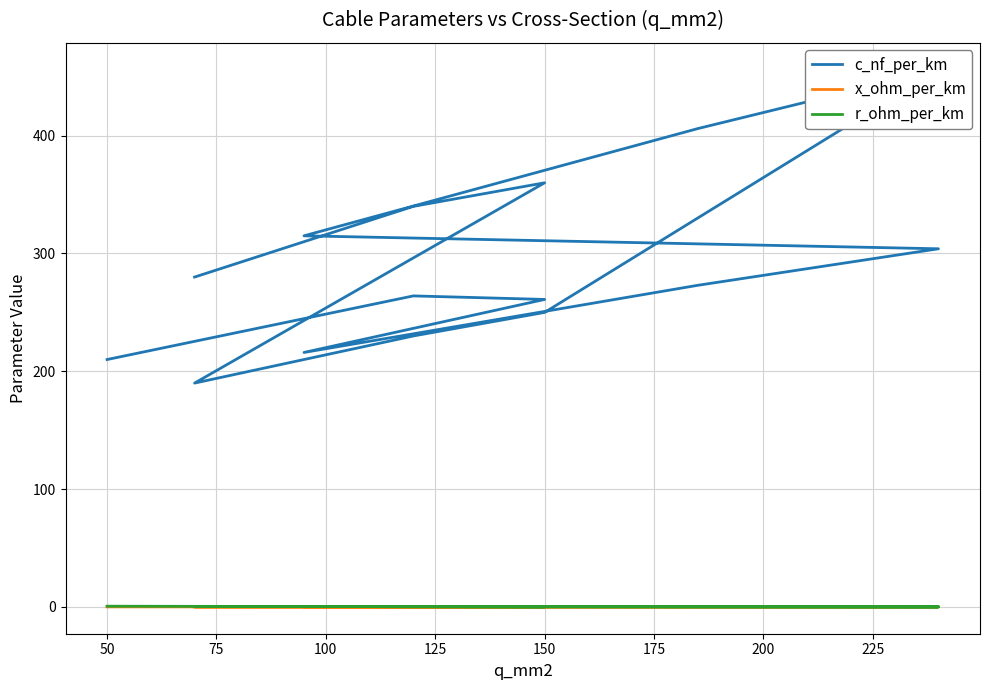

Is it true that c_nf_per_km equals 471.7 at 50?

False